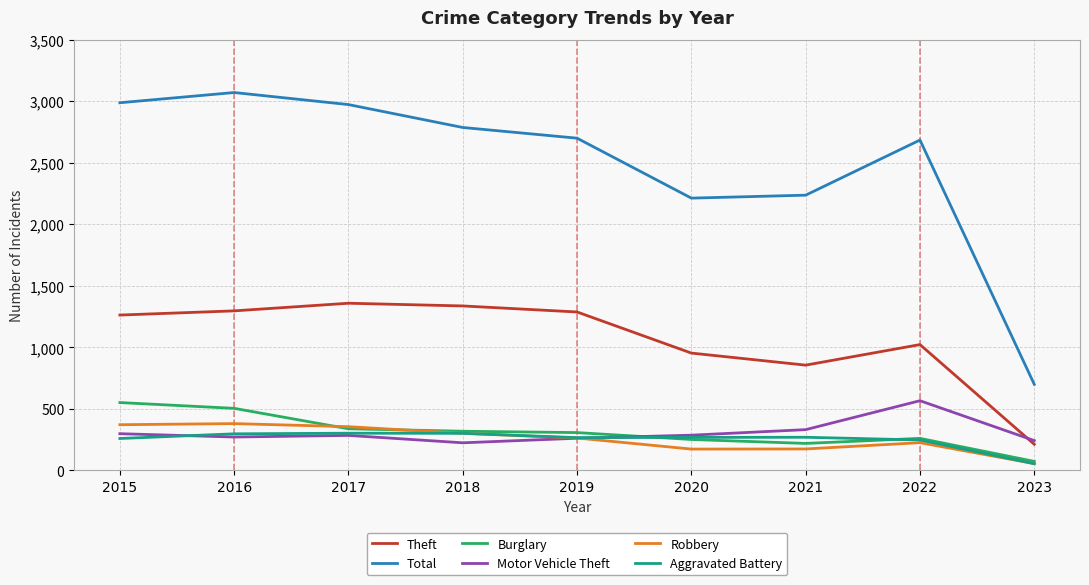

What are all the series names shown in the legend?

Theft, Total, Burglary, Motor Vehicle Theft, Robbery, Aggravated Battery